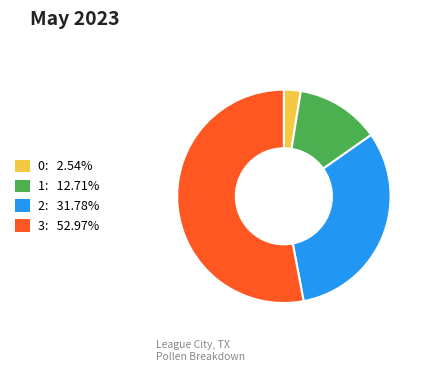

Does 3 represent more than half of the total?

Yes